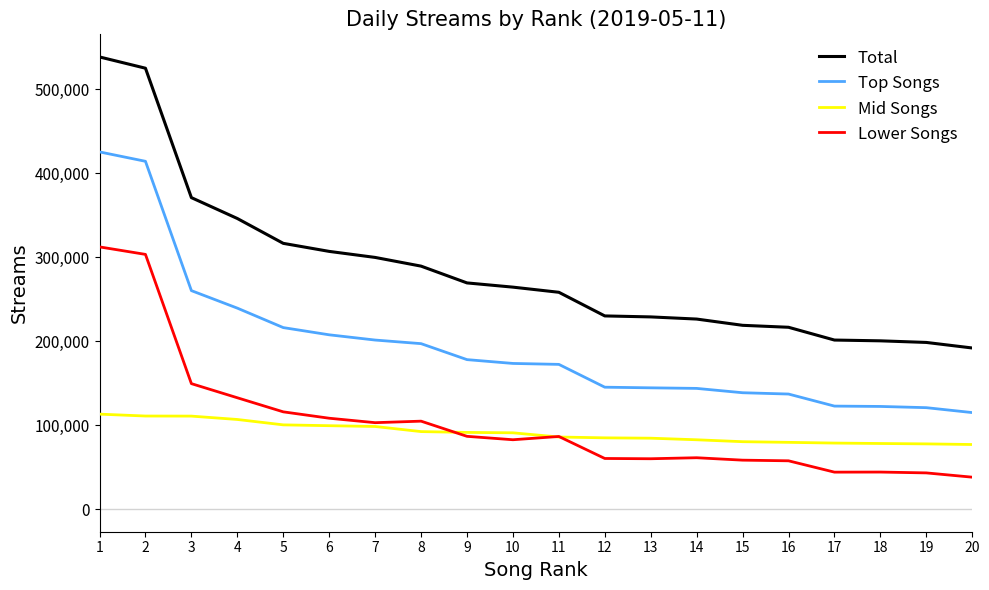

What is the difference between the highest and lowest values at 10?

181740